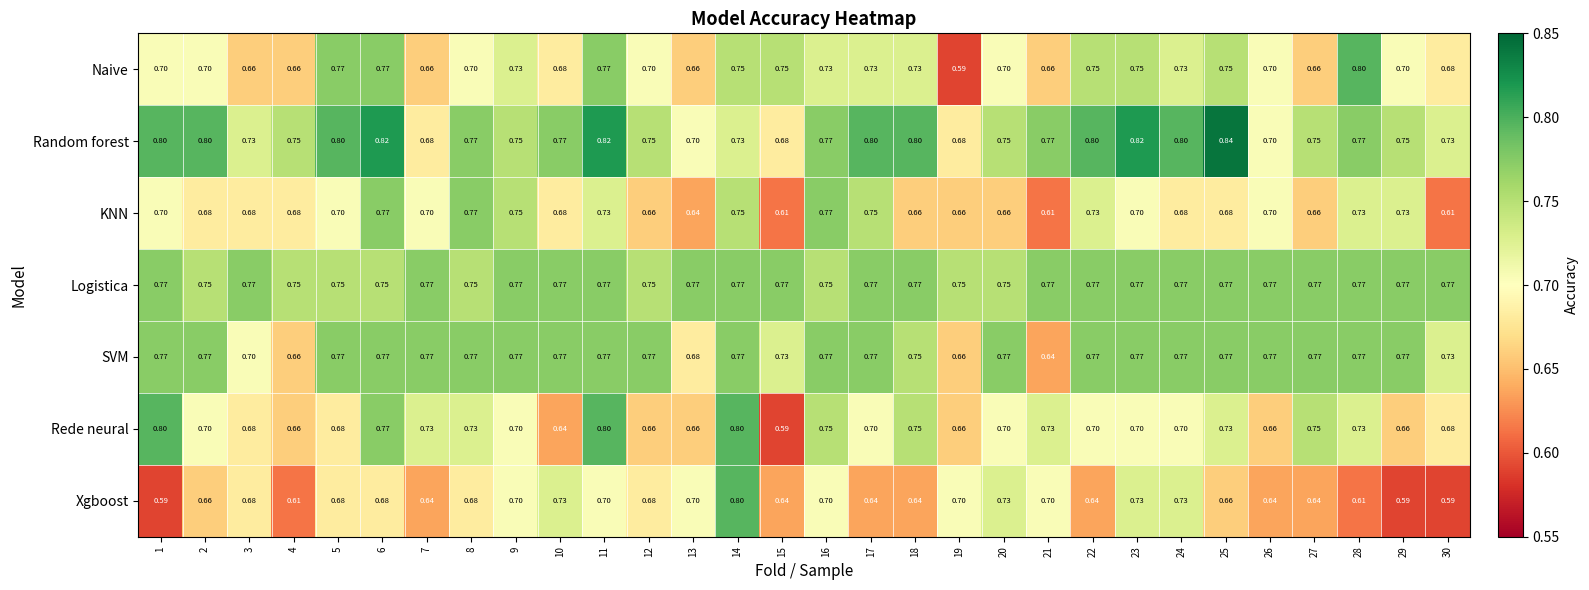

Which series changed the most between 11 and 28?

Xgboost